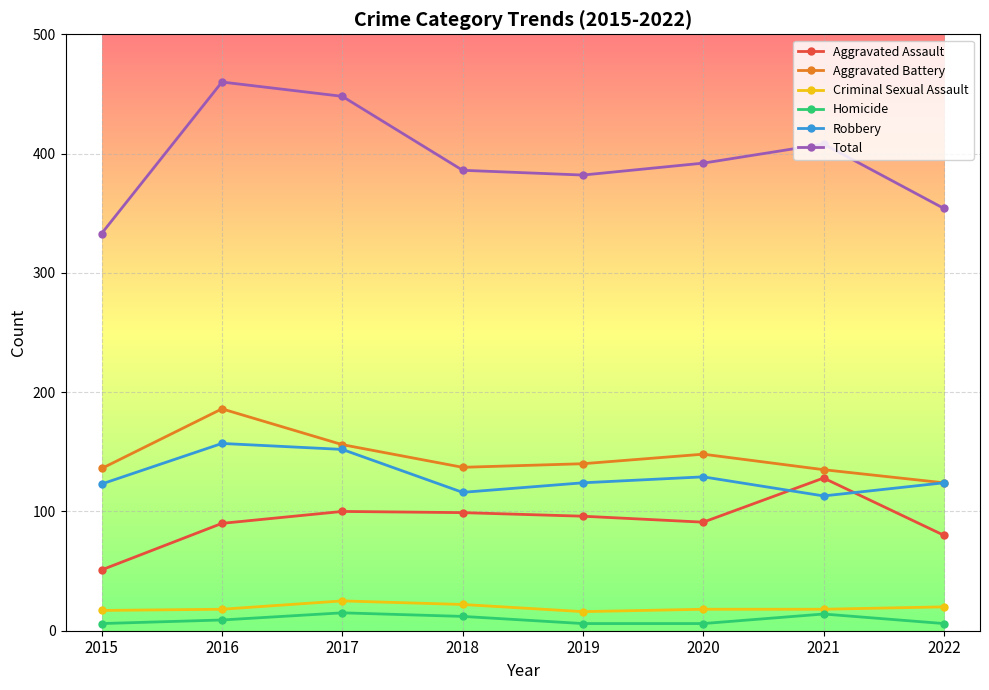

Does the chart have visible grid lines?

Yes